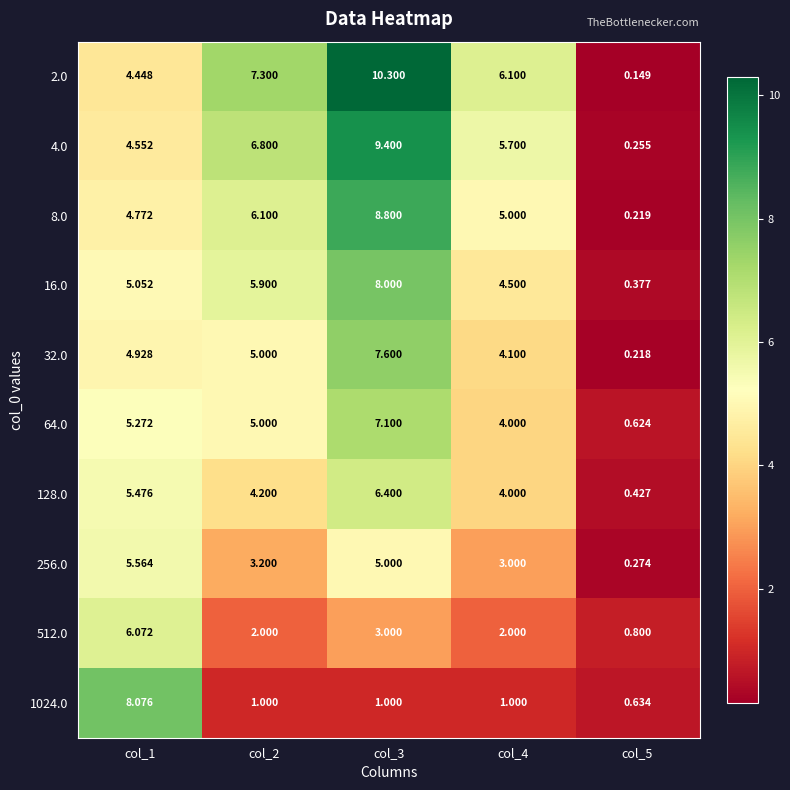

Is the value of 1024.0 at col_3 greater than the value of 8.0 at col_3?

No